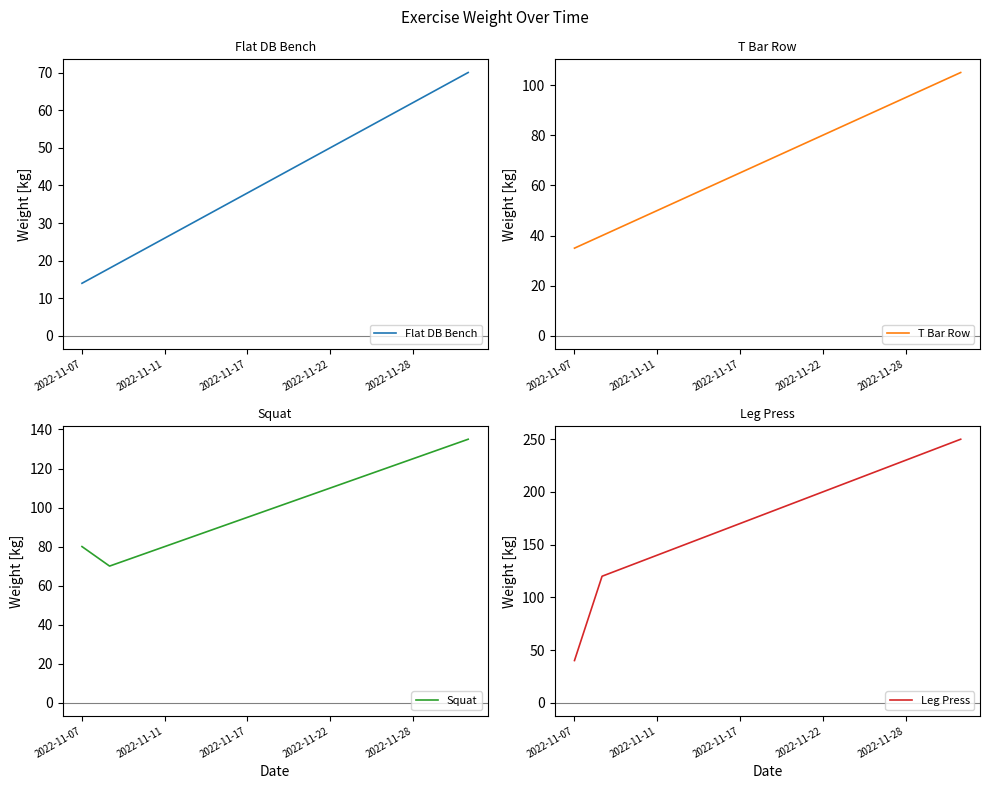

What position from the left is 5?

6